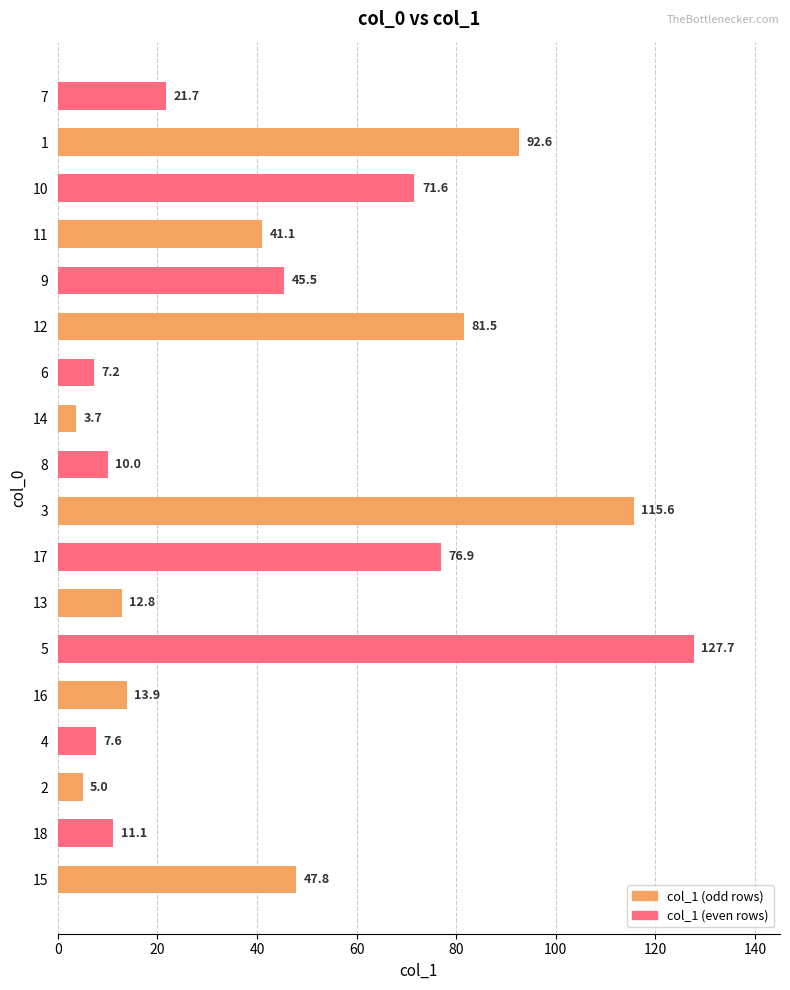

How many bars are there in total?

18